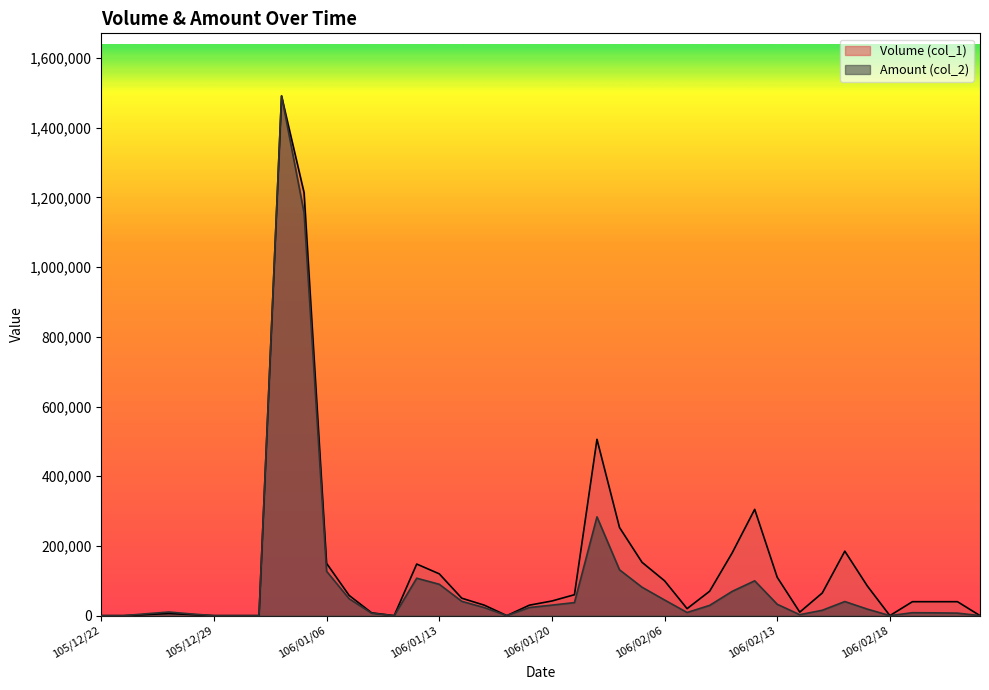

Which series has the largest total across all categories?

Volume (col_1)